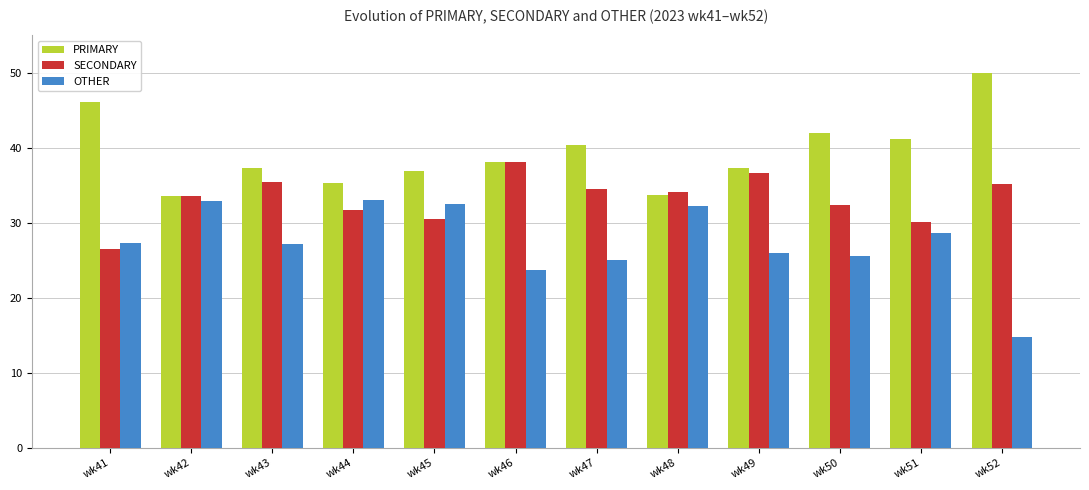

What is the total value across all series at wk46?

100.0